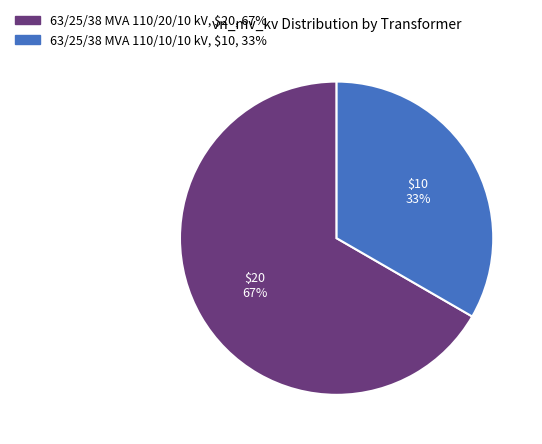

Is 63/25/38 MVA 110/10/10 kV the majority of the pie?

No